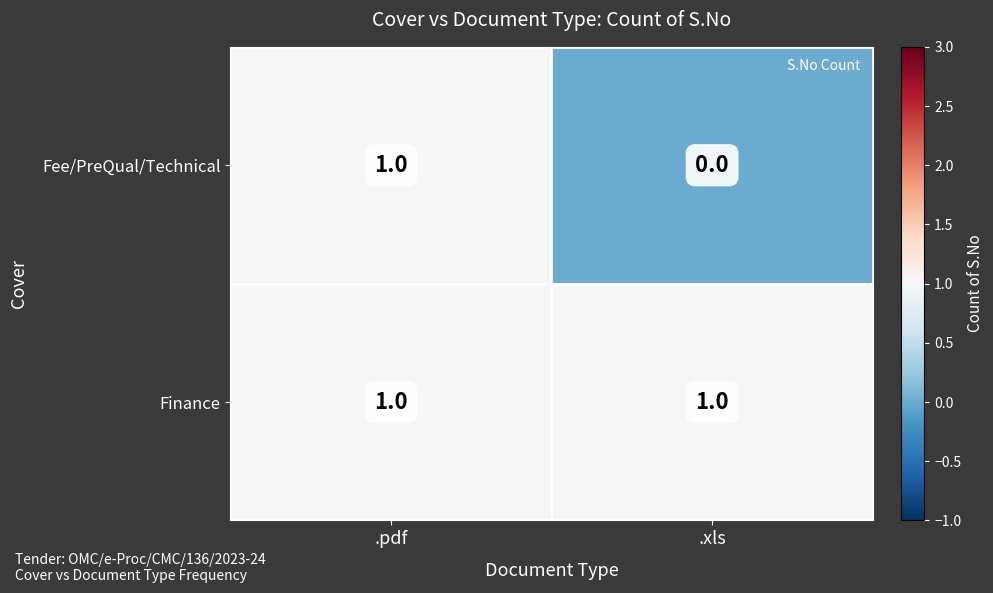

Rank the series by their average value, from lowest to highest.

Fee/PreQual/Technical, Finance